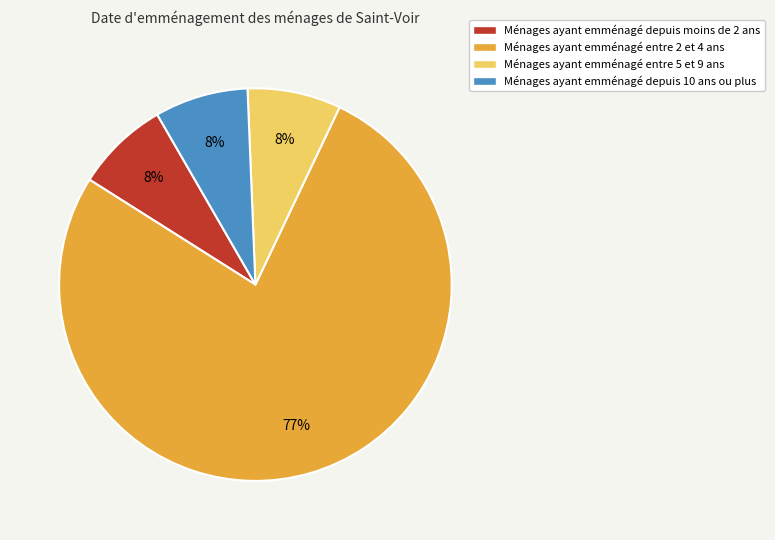

To the nearest percent, what is the average slice percentage?

25%